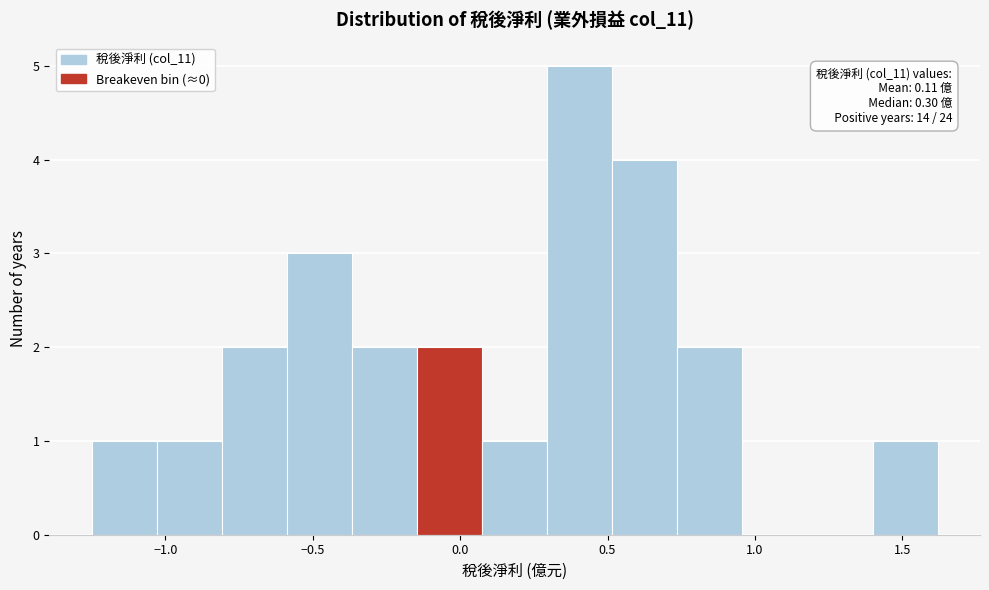

Over which range of the x-axis is the bar tallest?

0.30 to 0.50